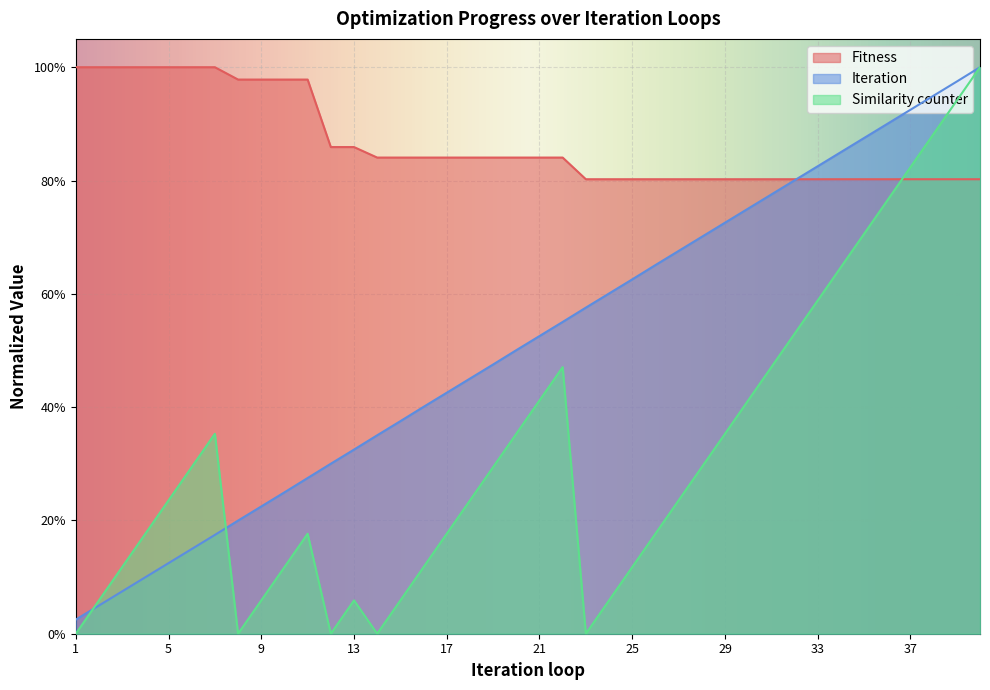

List the series in order of their overall mean, highest first.

Fitness, Iteration, Similarity counter